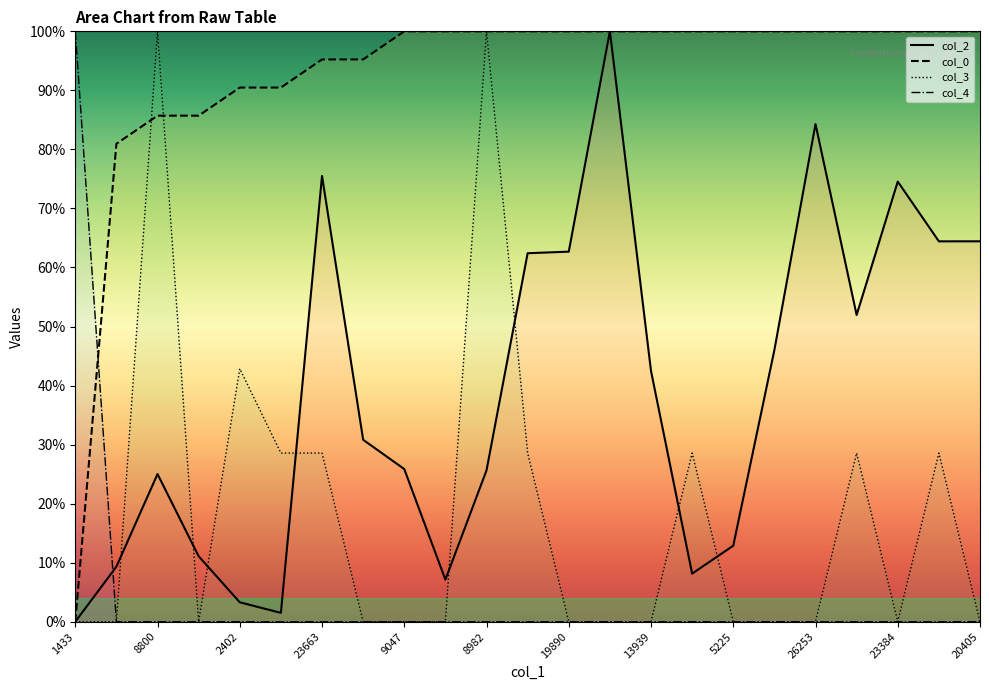

Is the value of col_3 at 1433 greater than the value of col_2 at 1433?

No